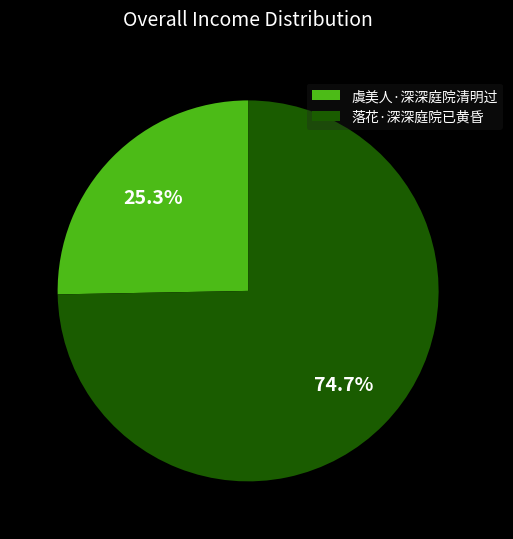

Do 虞美人·深深庭院清明过 and 落花·深深庭院已黄昏 together represent more than half of the pie?

Yes